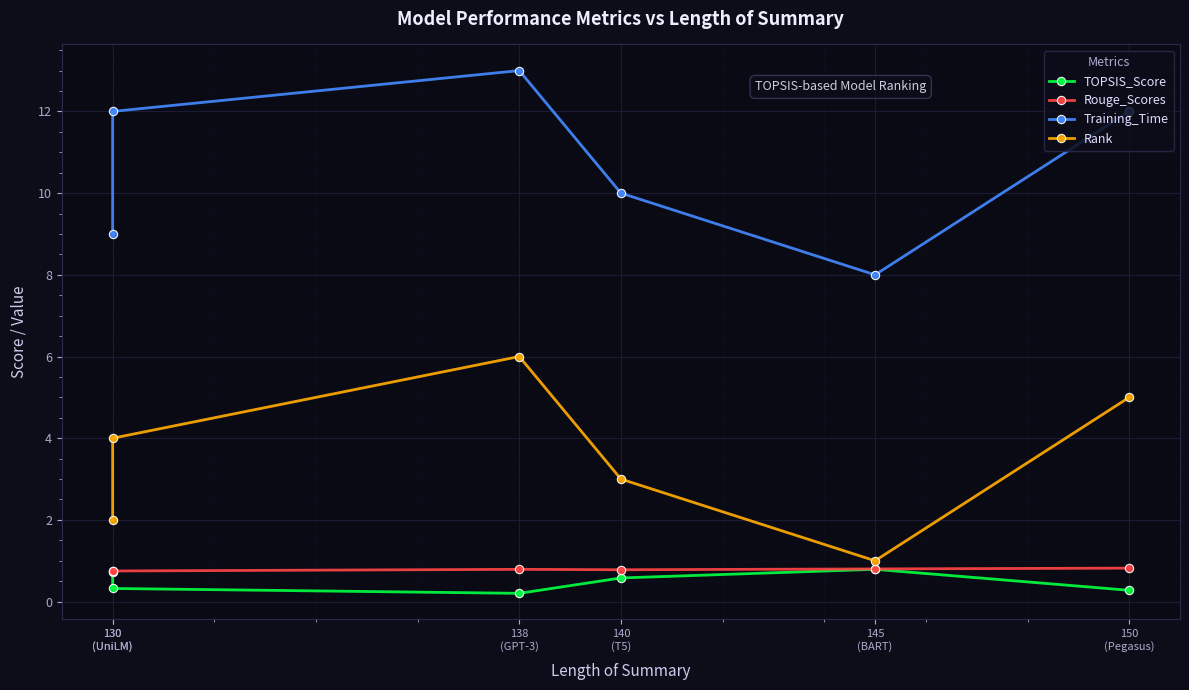

Reading left to right, what are all the values shown in this chart?

TOPSIS_Score: 130
(UniLM)=0.7	130
(UniLM)=0.3	138
(GPT-3)=0.2	140
(T5)=0.6	145
(BART)=0.8	150
(Pegasus)=0.3
Rouge_Scores: 130
(UniLM)=0.8	130
(UniLM)=0.8	138
(GPT-3)=0.8	140
(T5)=0.8	145
(BART)=0.8	150
(Pegasus)=0.8
Training_Time: 130
(UniLM)=9.0	130
(UniLM)=12.0	138
(GPT-3)=13.0	140
(T5)=10.0	145
(BART)=8.0	150
(Pegasus)=12.0
Rank: 130
(UniLM)=2.0	130
(UniLM)=4.0	138
(GPT-3)=6.0	140
(T5)=3.0	145
(BART)=1.0	150
(Pegasus)=5.0